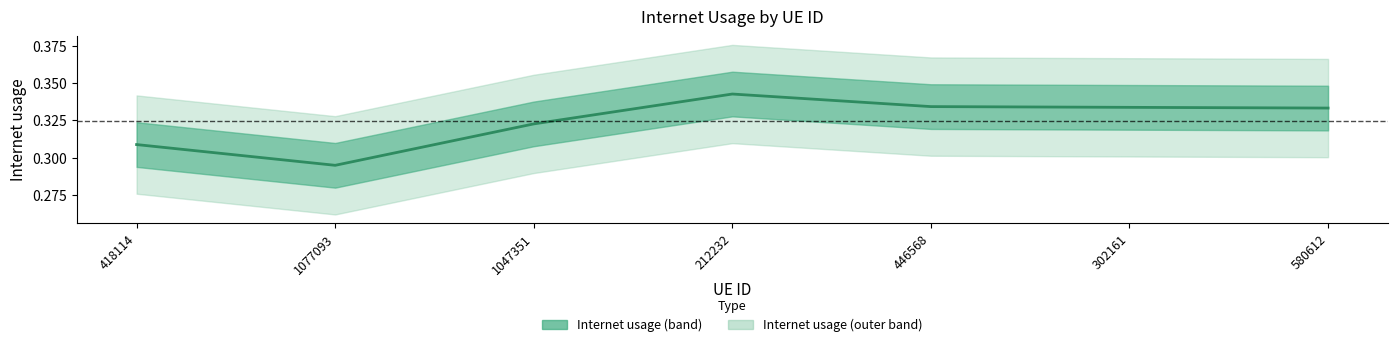

Reading right to left, what are all the values shown in this chart?

0.3	0.3	0.3	0.3	0.3	0.3	0.3